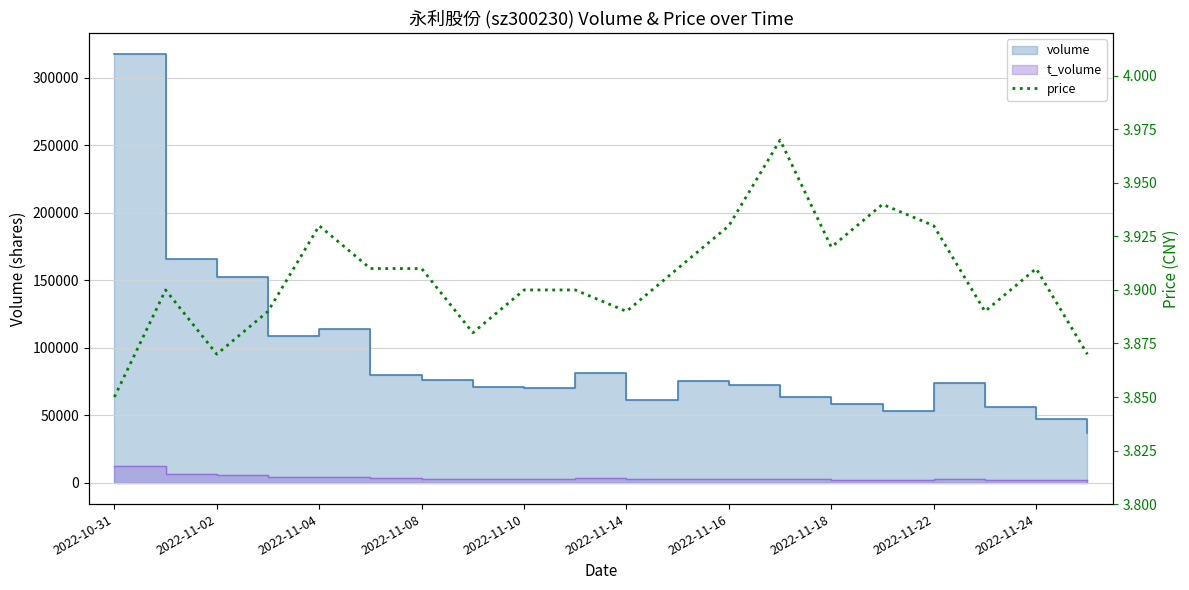

How many interior local valleys (lower than both neighbors) does the data have?

5